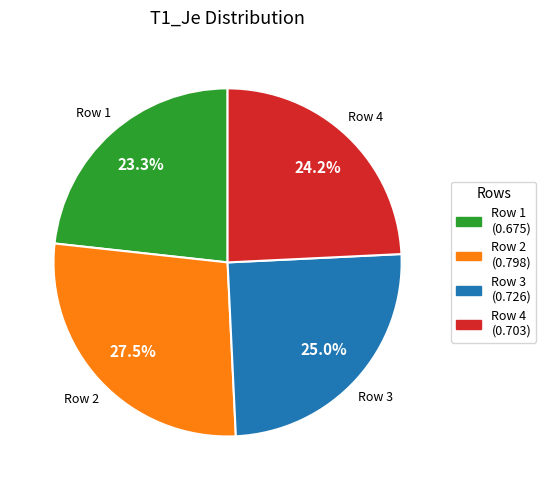

Is there any slice that represents more than half of the pie?

No